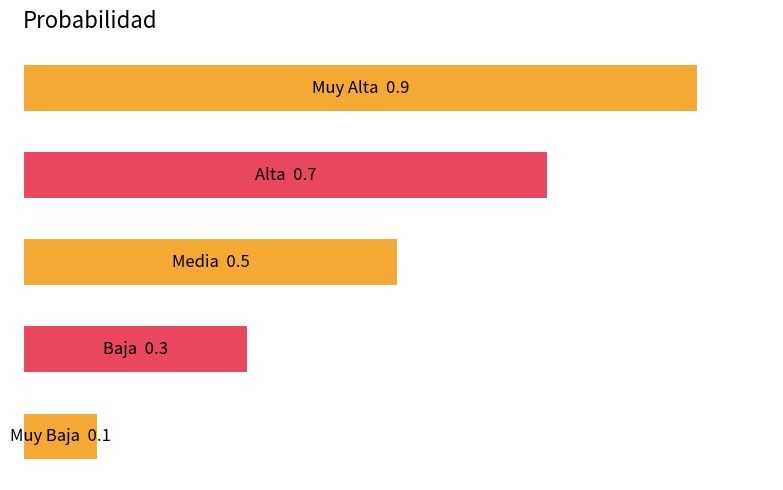

Where is the data nearest to the value 0?

4